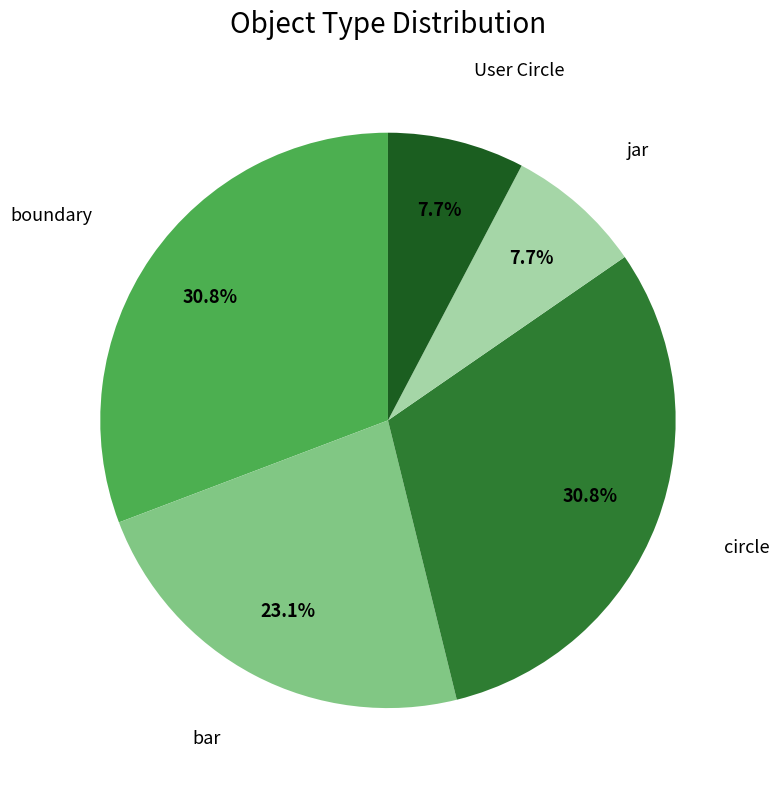

Is there any slice that represents more than half of the pie?

No